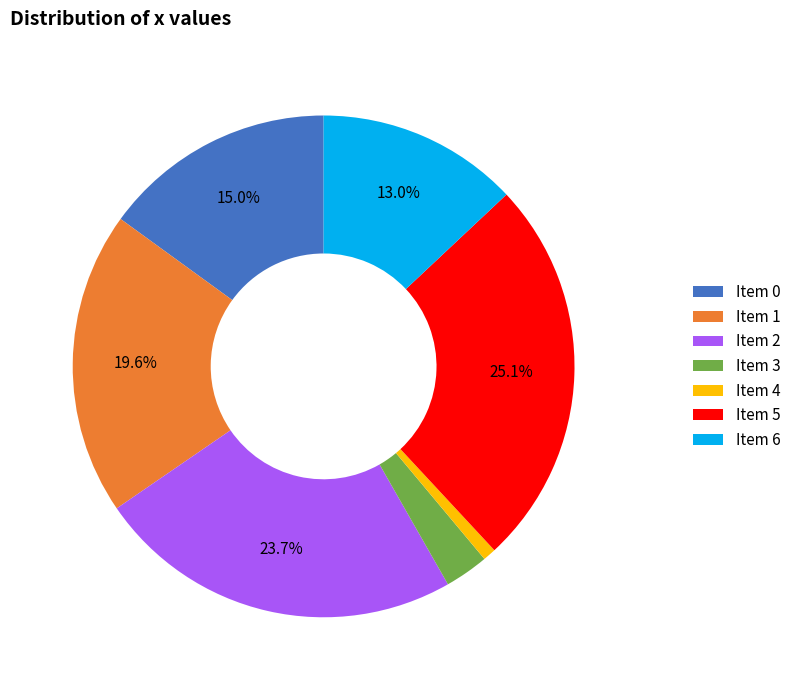

Do Item 4 and Item 3 together represent more than half of the pie?

No